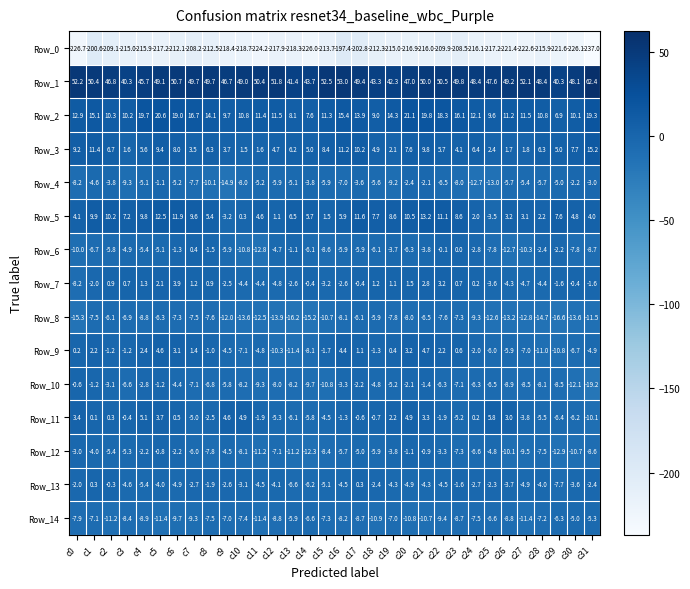

What is the difference between the highest and lowest values at c17?

252.2